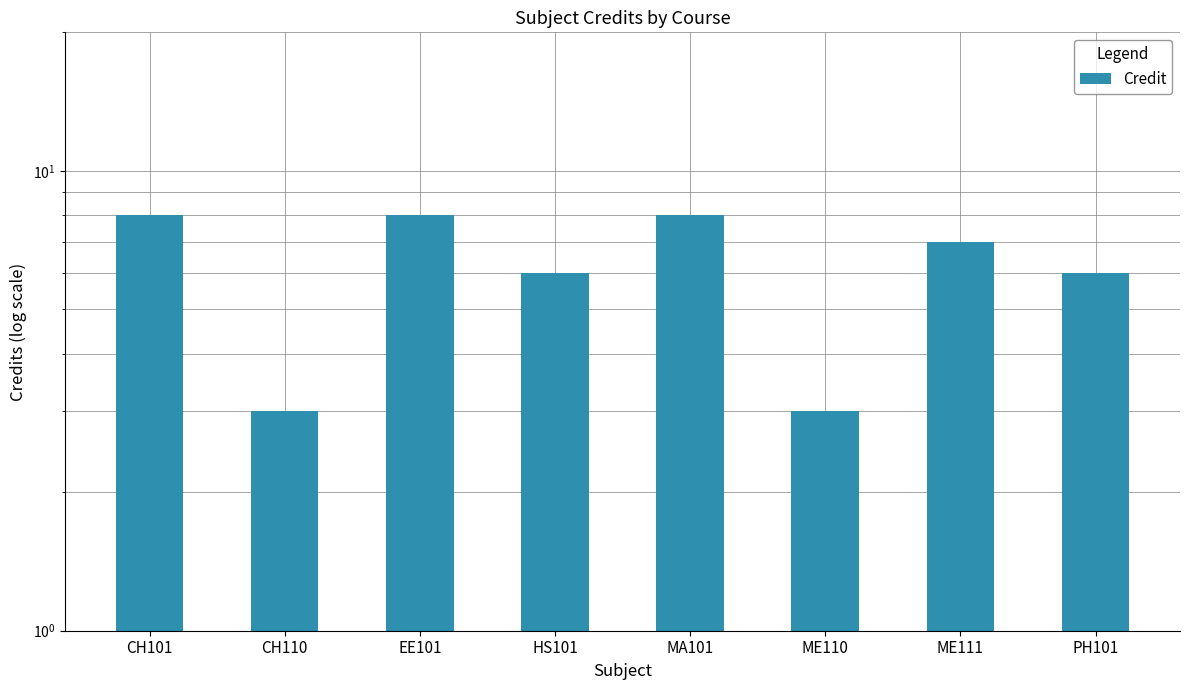

Where does the data first go above 7?

CH101